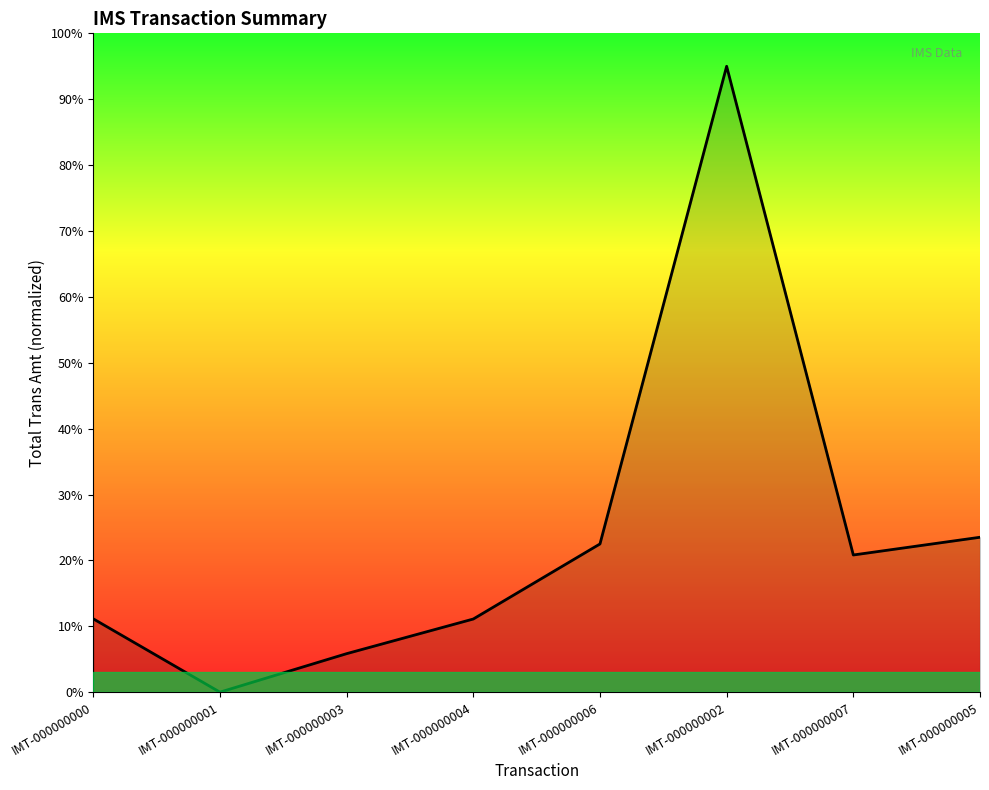

How many values are below 20?

4